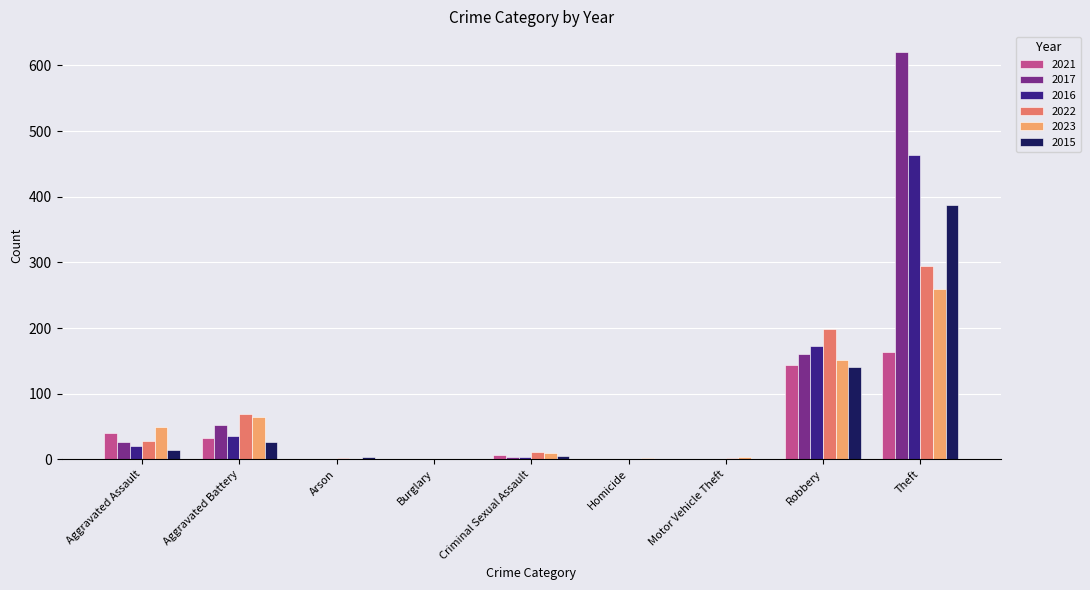

True or false: 2015 has a value of -175 at Homicide.

False